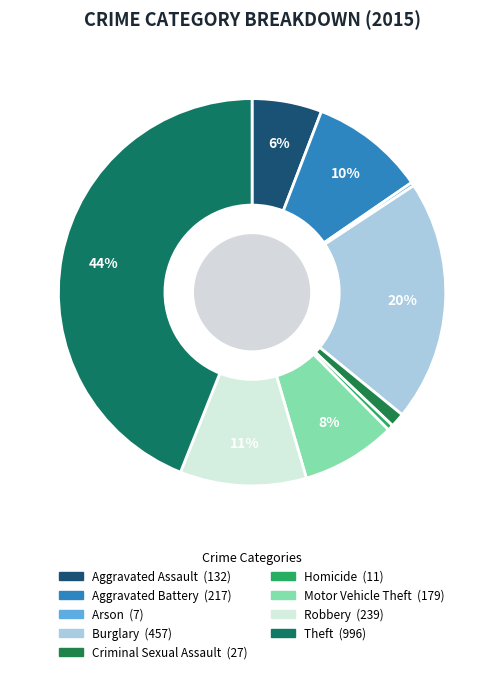

True or false: Arson accounts for 1% of the total.

False